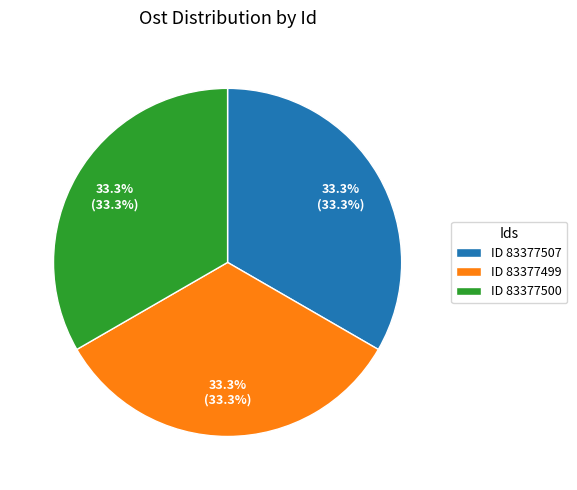

Does ID 83377507 account for over 50% of the chart?

No